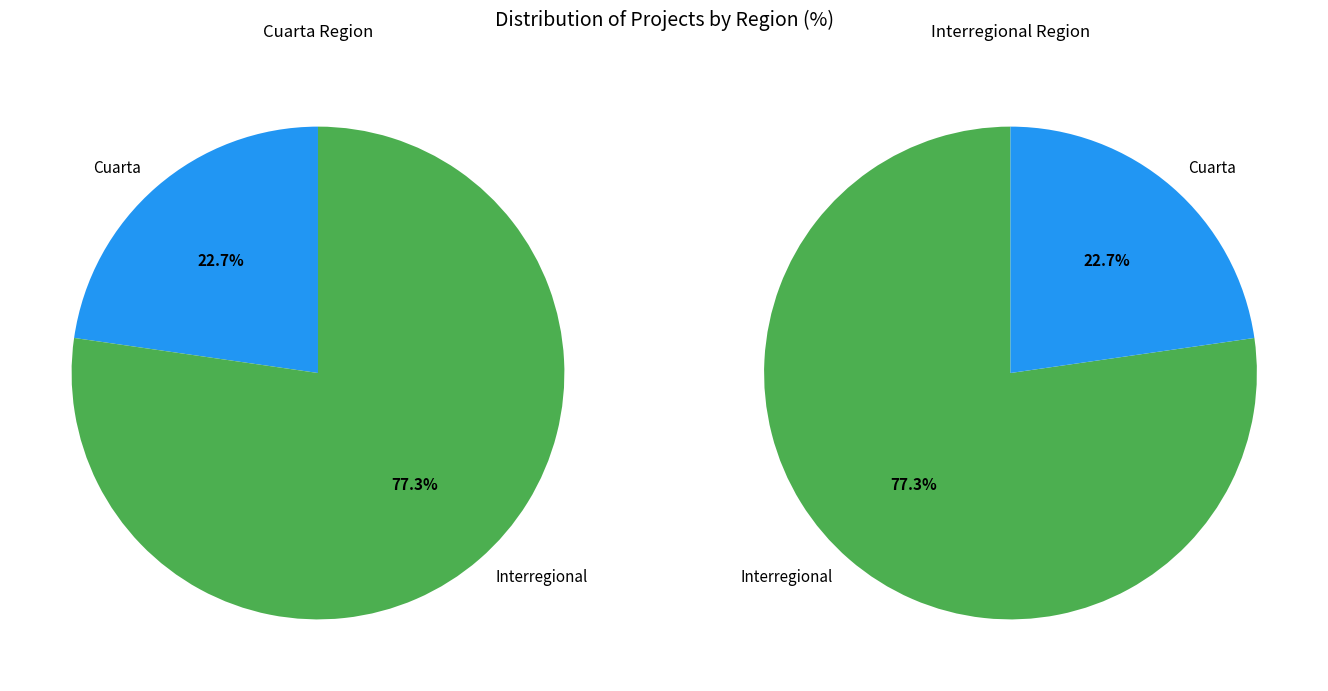

What percentage is the Cuarta slice, to the nearest percent?

23%